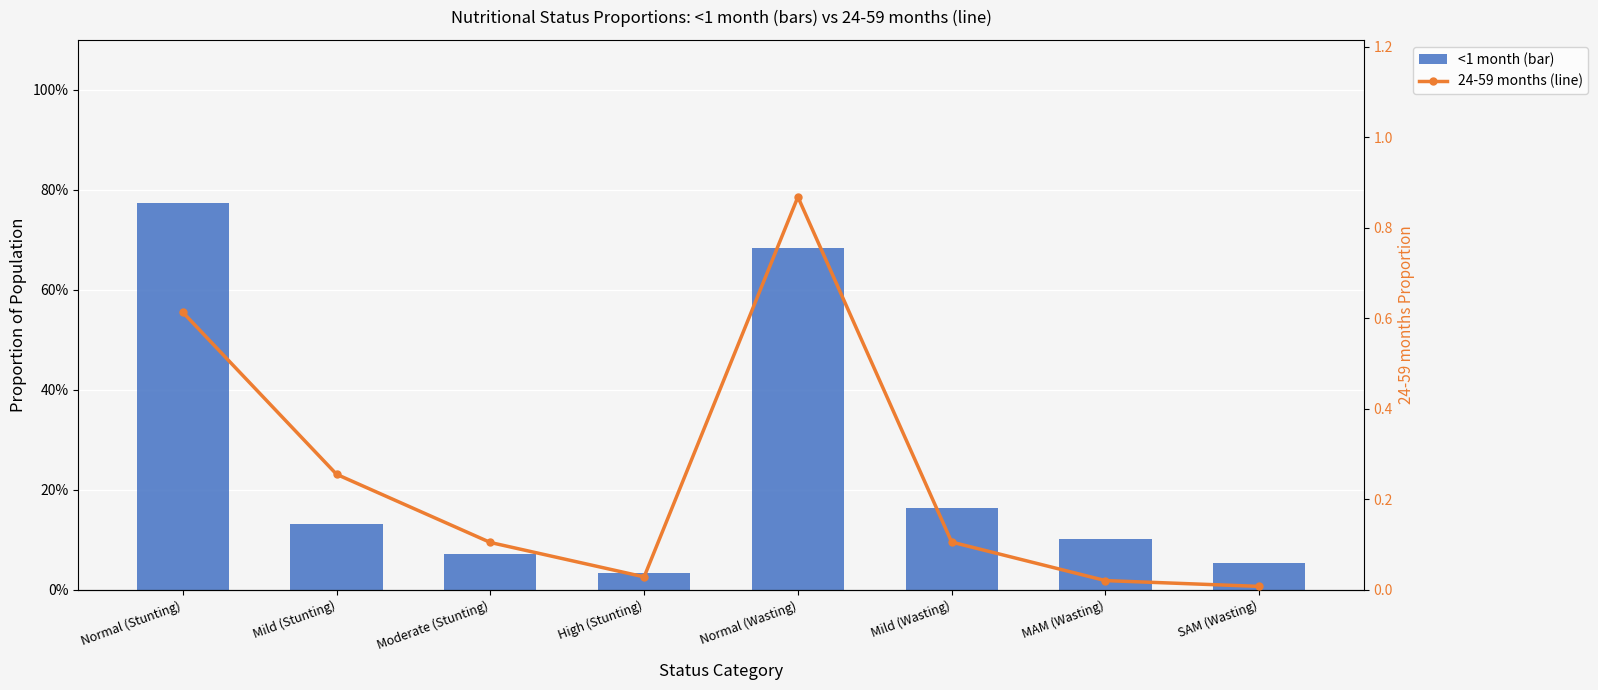

True or false: 24-59 months has a value of 0.0 at MAM (Wasting).

False